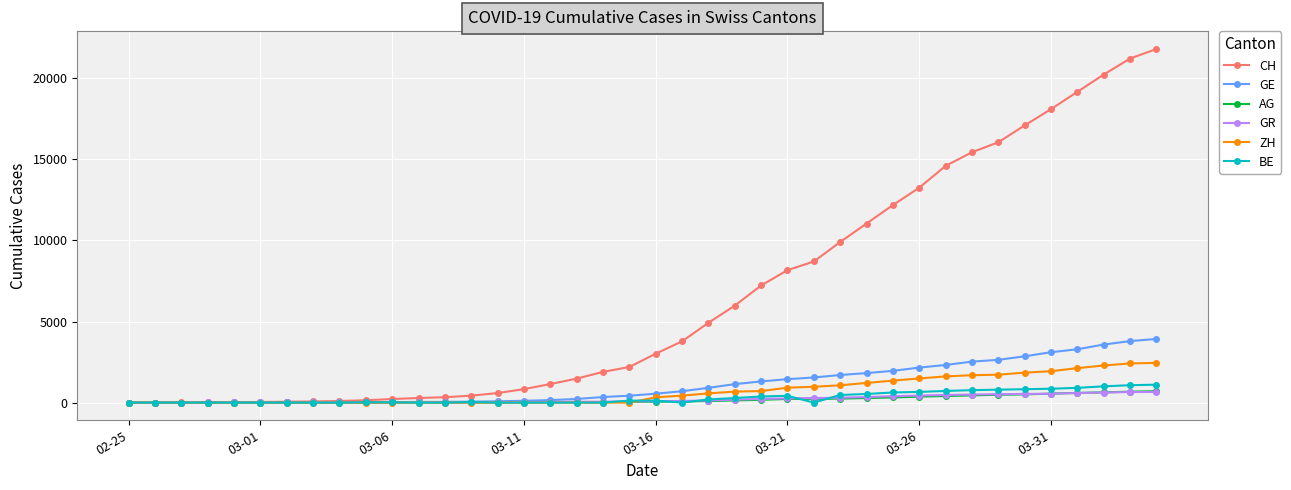

How many data points in GR are less than 84?

20